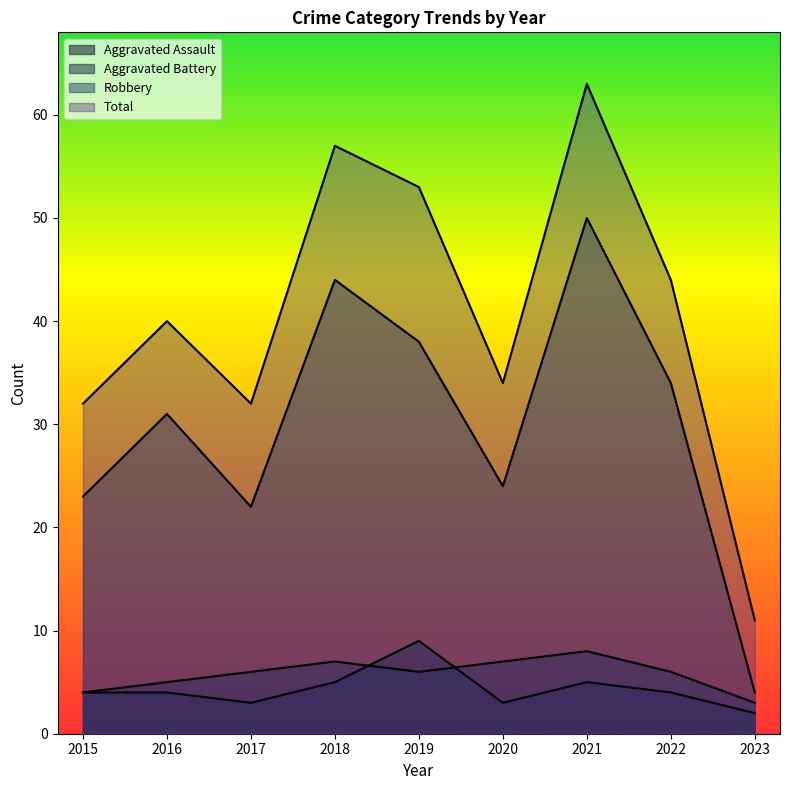

True or false: Aggravated Battery and Robbery cross at least once.

False